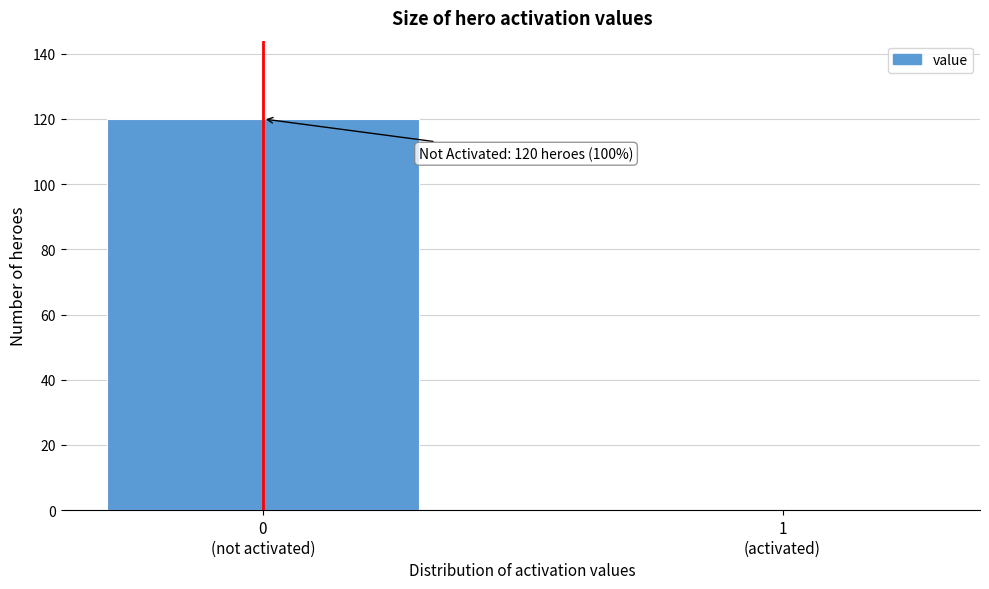

What is the sum of all values?

120